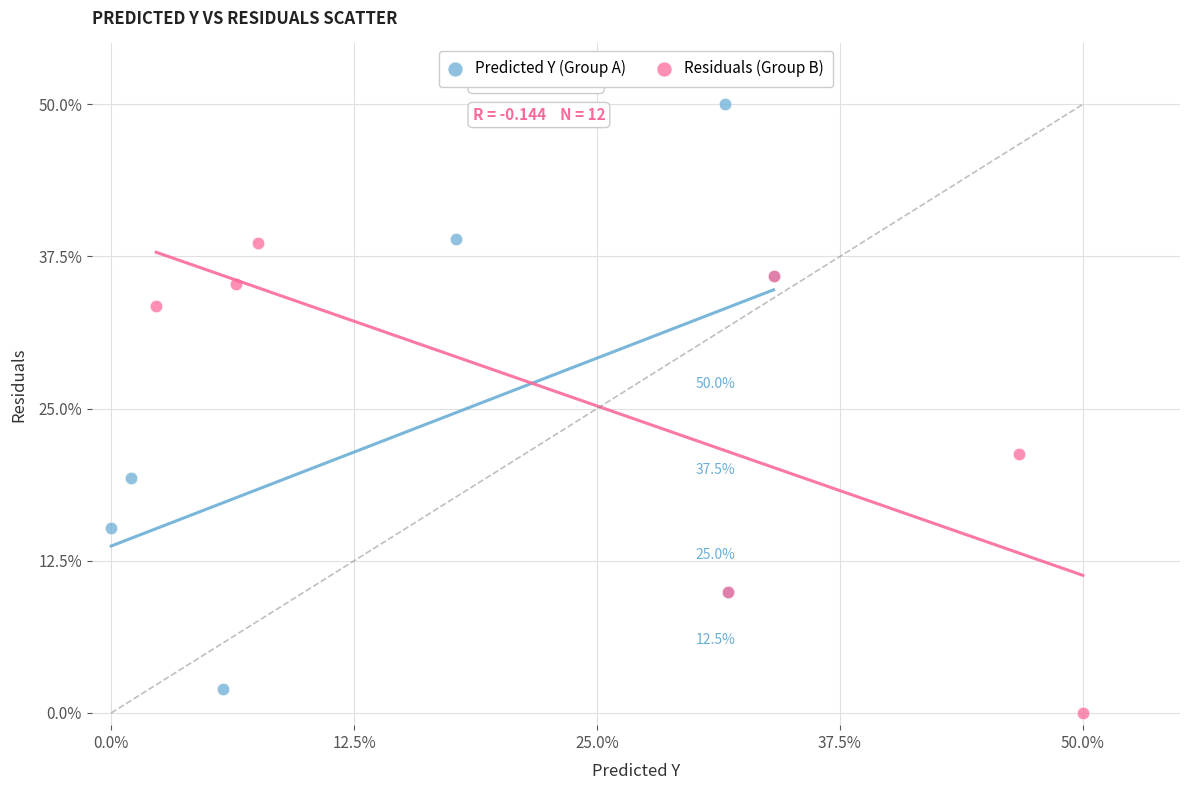

Which series reaches the maximum Y coordinate?

Predicted Y (Group A)